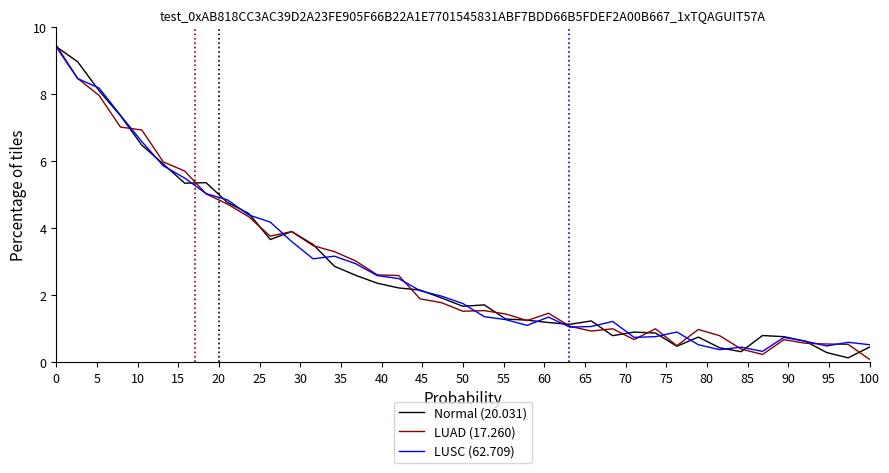

What is the maximum value for Normal (20.031)?

9.4